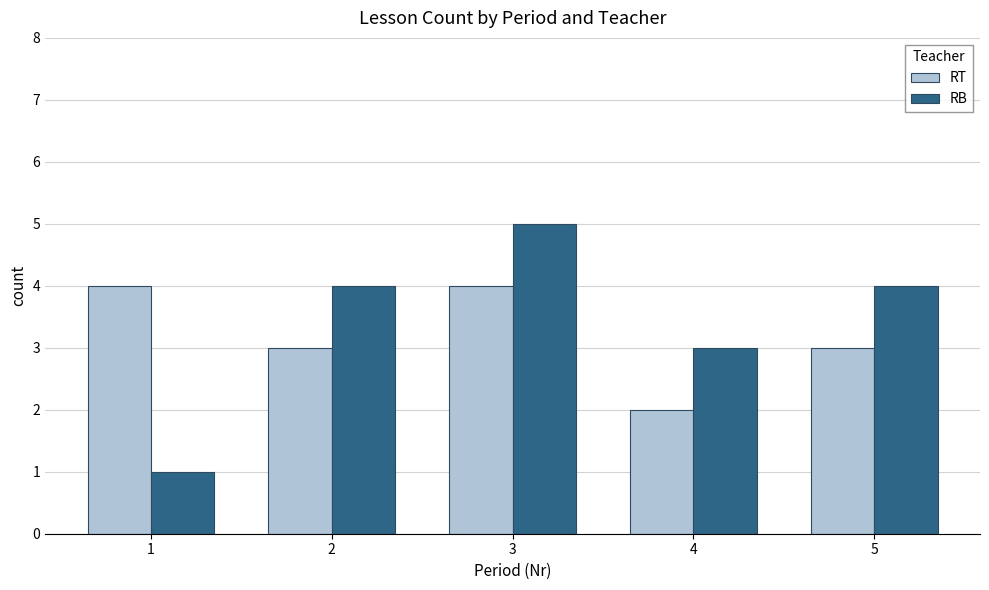

How many groups of bars are there?

5